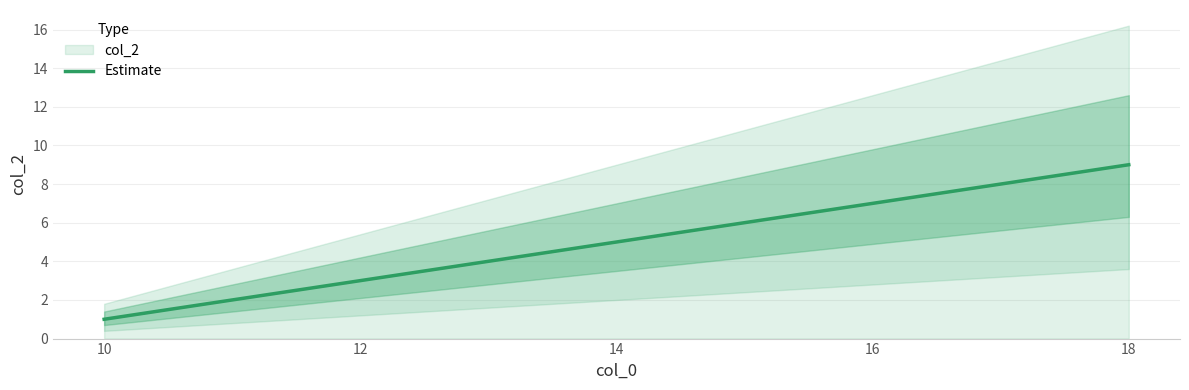

What is the sum of all values?

25